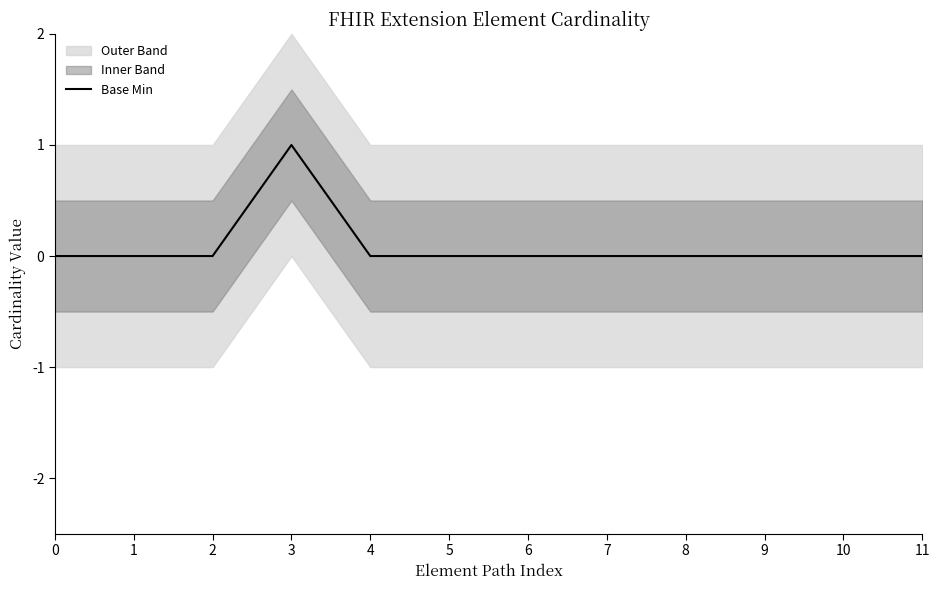

Is it true that the value at 9 is 0?

True